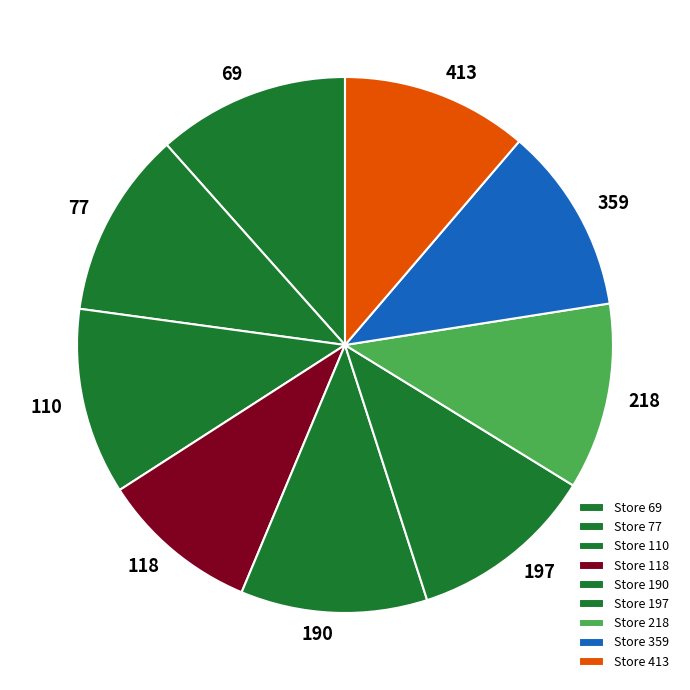

What is the ratio of the value at 69 to the value at 118?

1.2